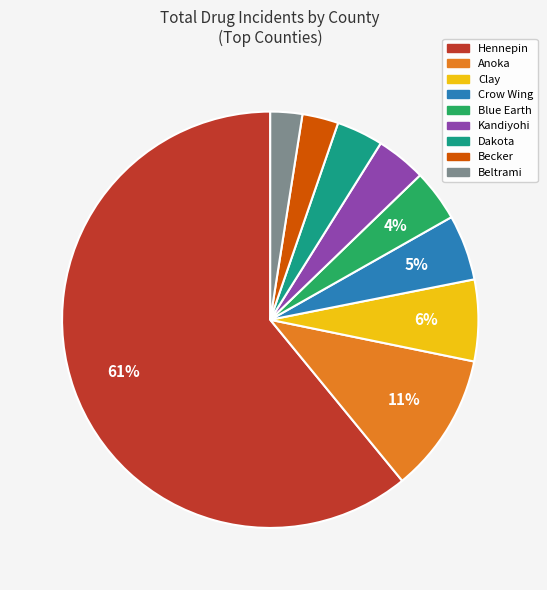

To the nearest percent, what is the difference between the Dakota and Crow Wing slice percentages?

1%